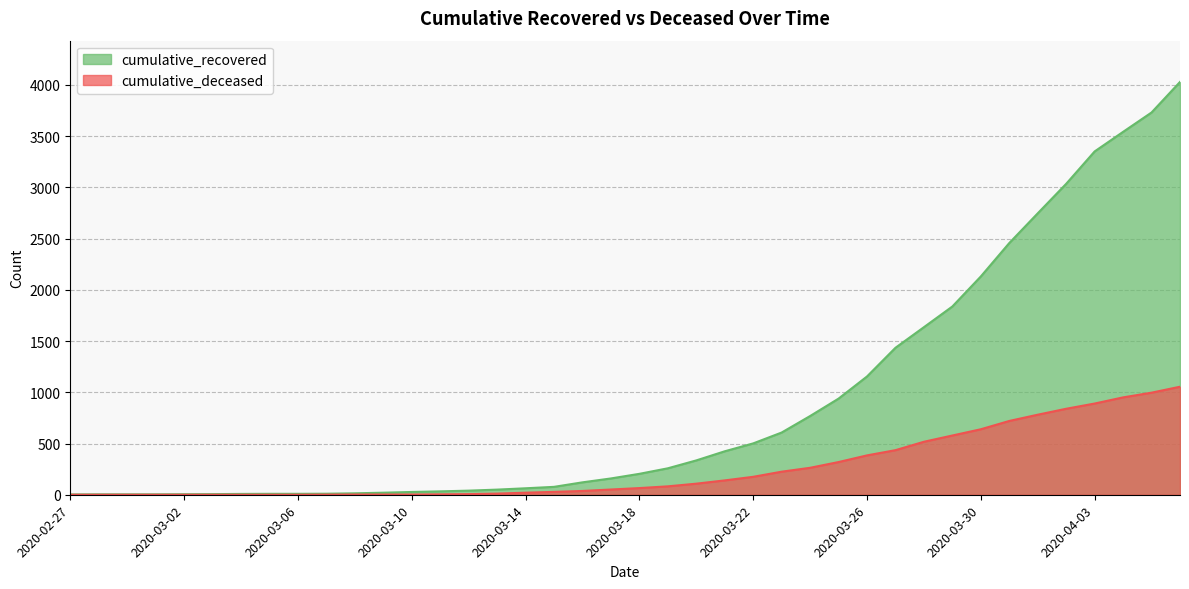

What is the label of the 11th point from the right?

2020-03-27